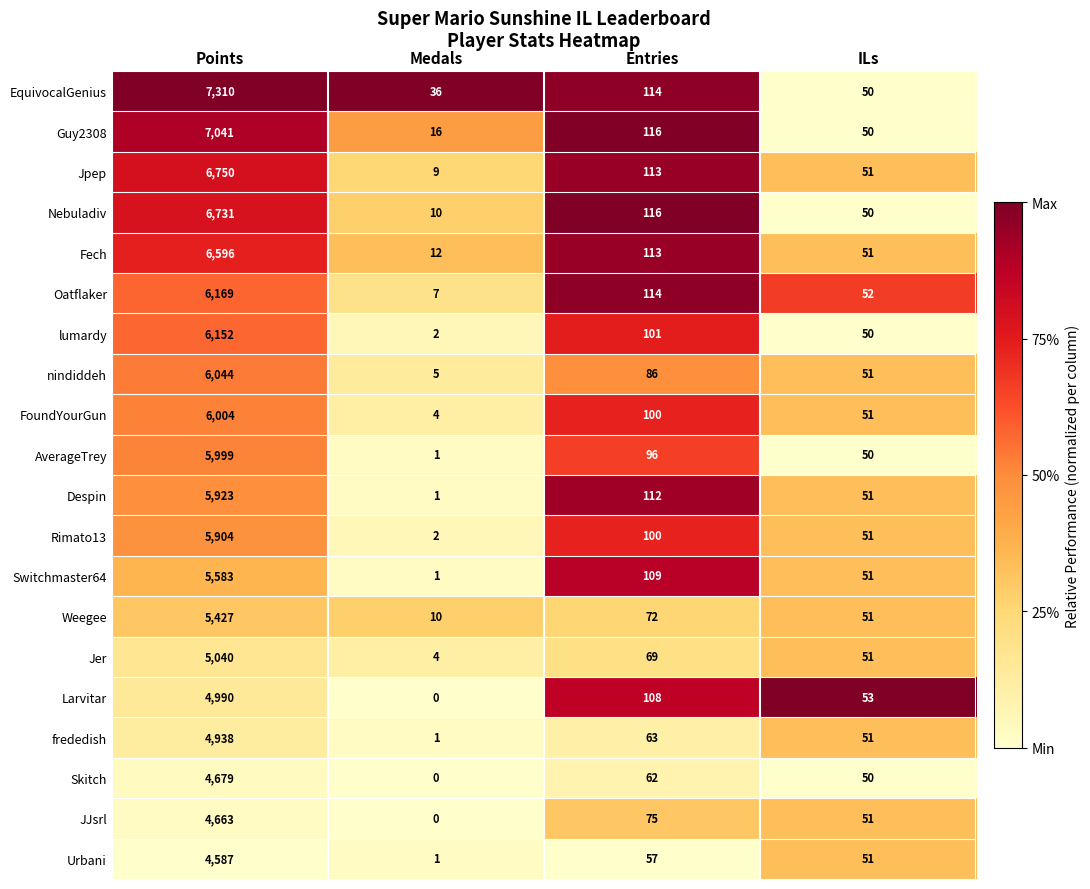

Is it true that frededish equals 25 at Entries?

False